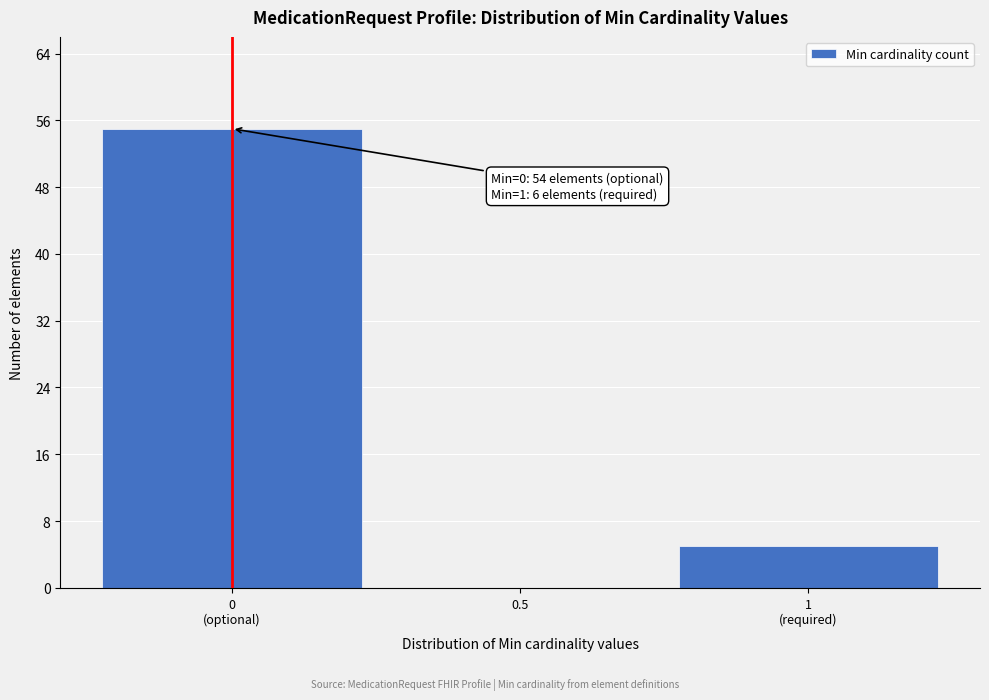

The value at 0.5 is -32. True or false?

False